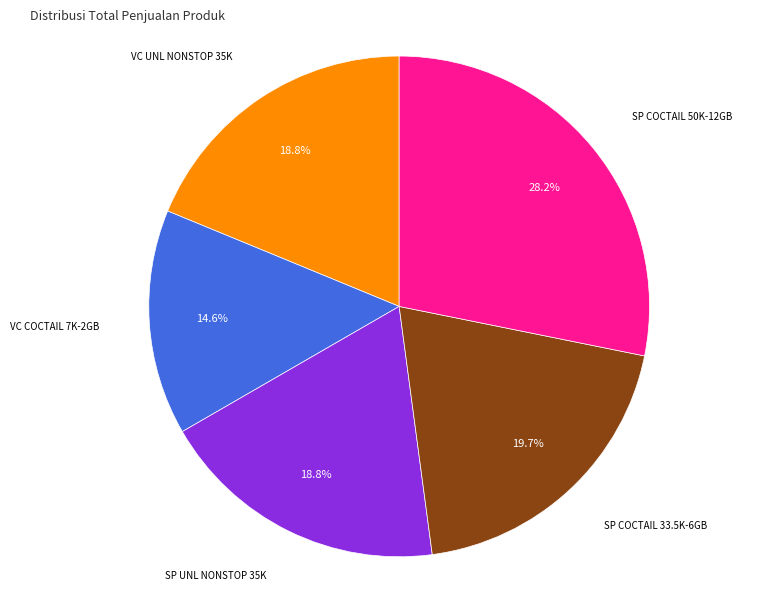

Combined, what portion of the pie is SP COCTAIL 50K-12GB and SP COCTAIL 33.5K-6GB?

47.9%